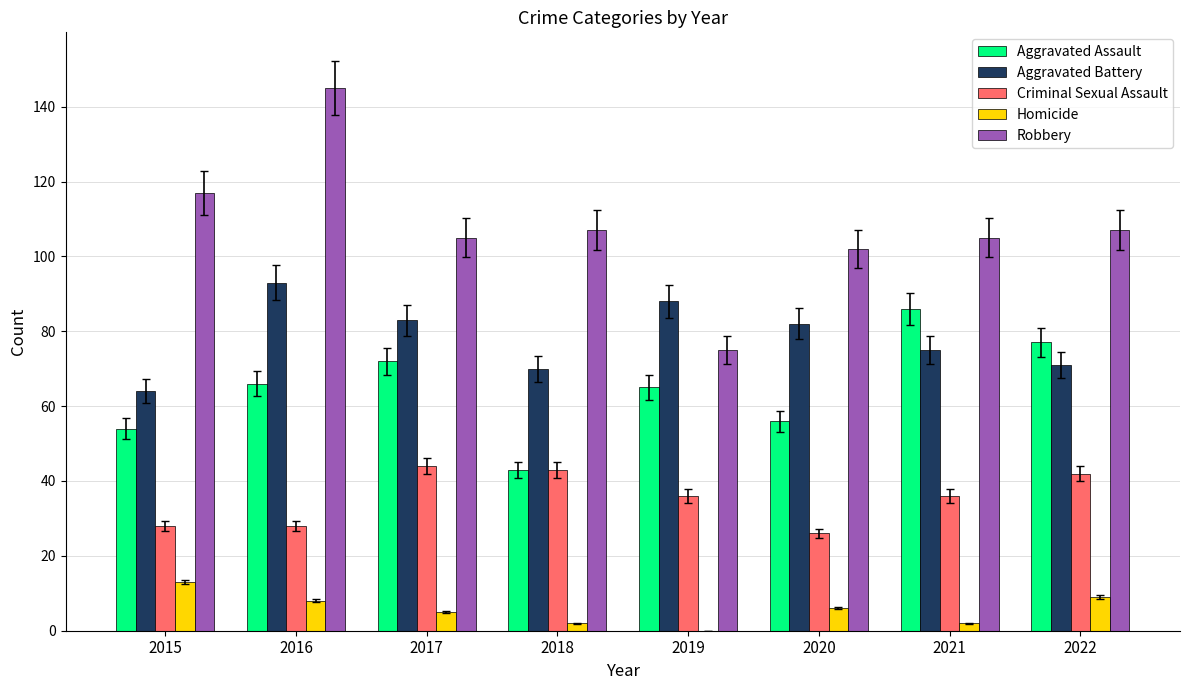

What is the sum of all Criminal Sexual Assault values?

283